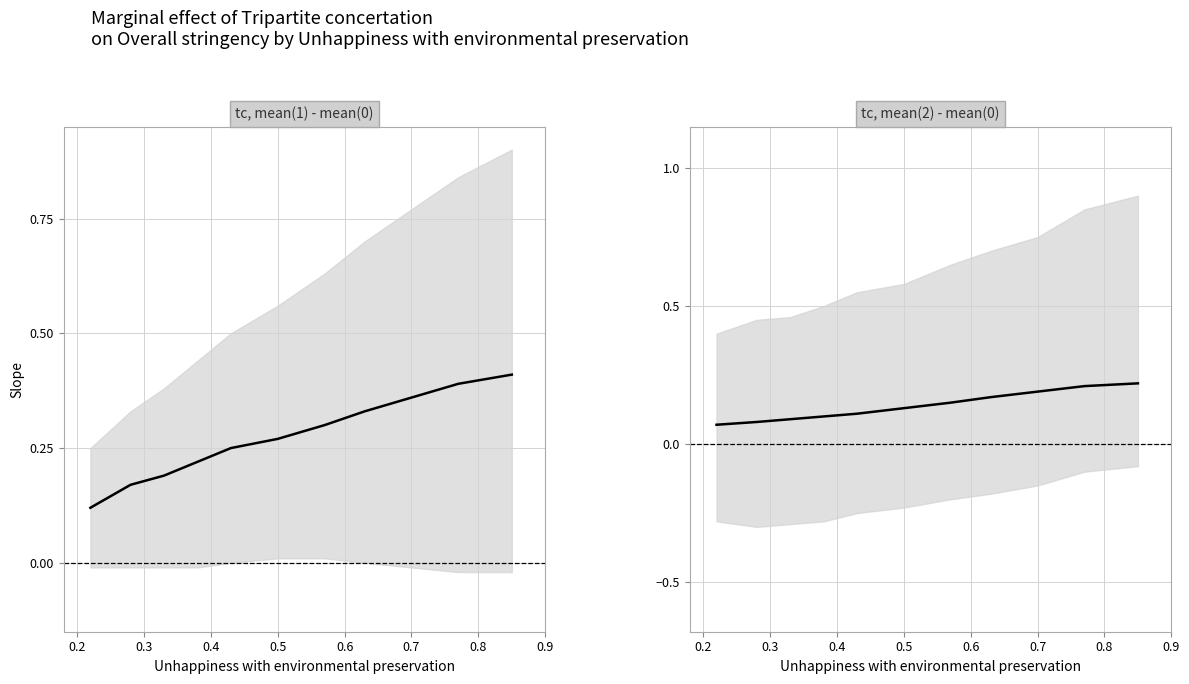

What is the sum of all ci_upper_panel1 values?

6.3